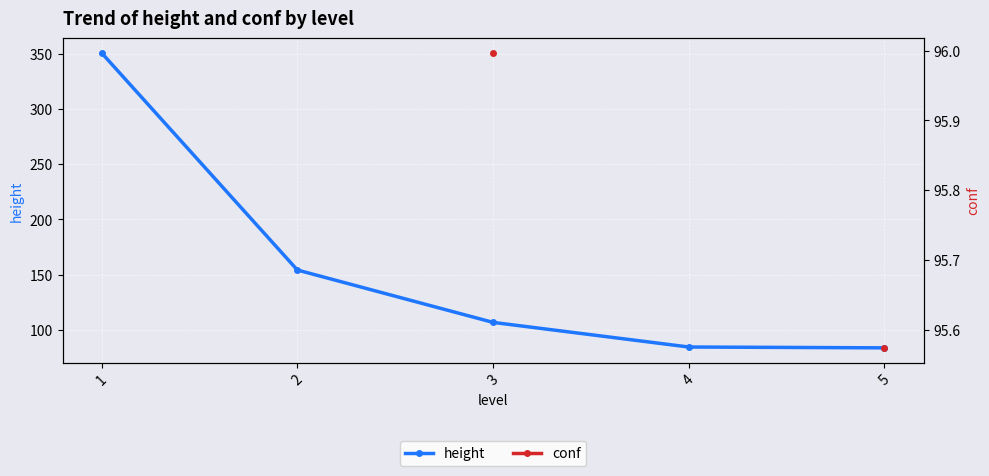

What is the difference between the maximum and minimum values in the height series?

266.5